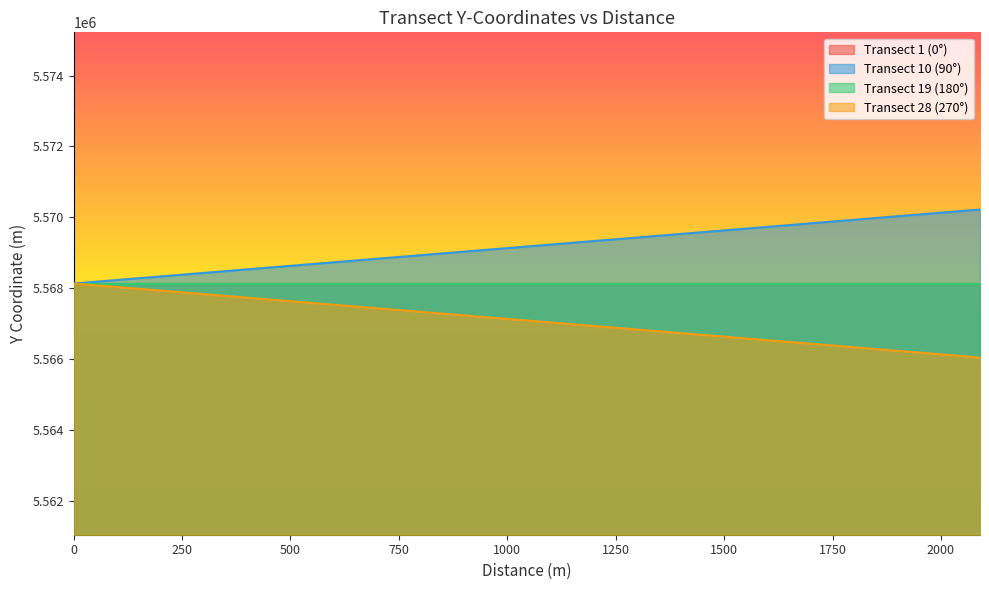

Does the chart display data point markers on the line(s)?

No